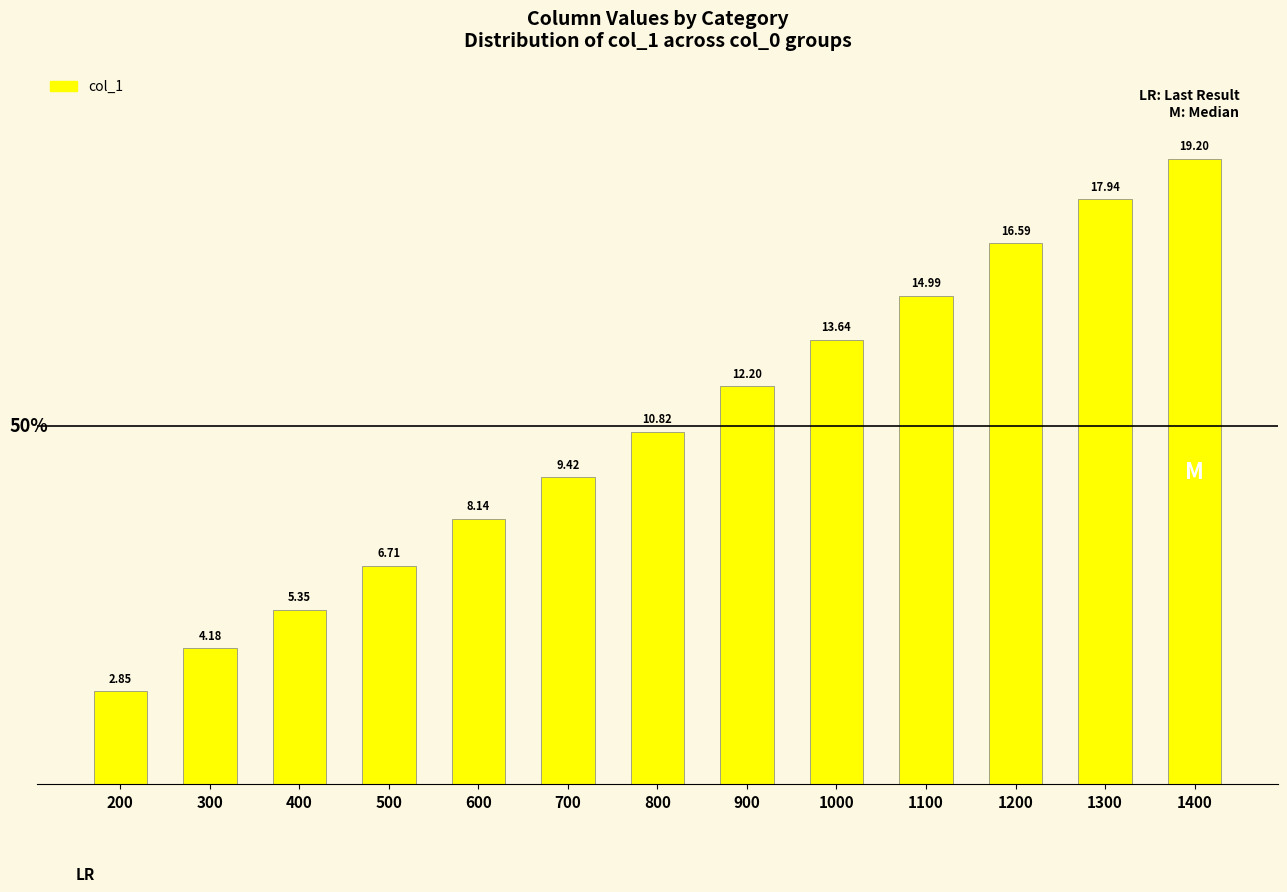

What is the sum of the values at 1400 and 400?

24.5